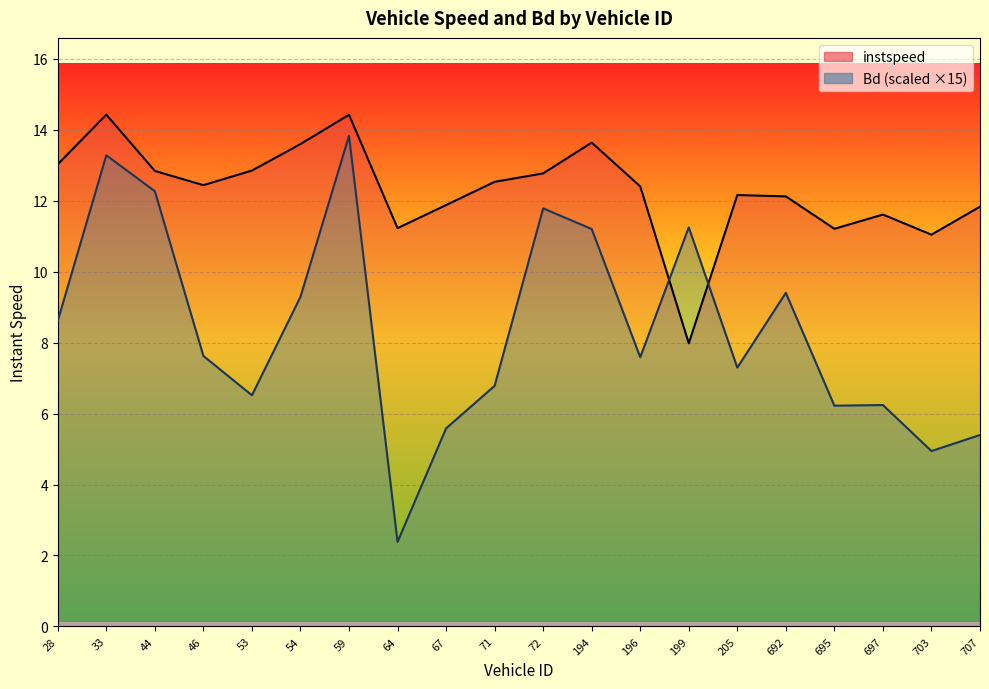

True or false: instspeed and Bd intersect in this chart.

True